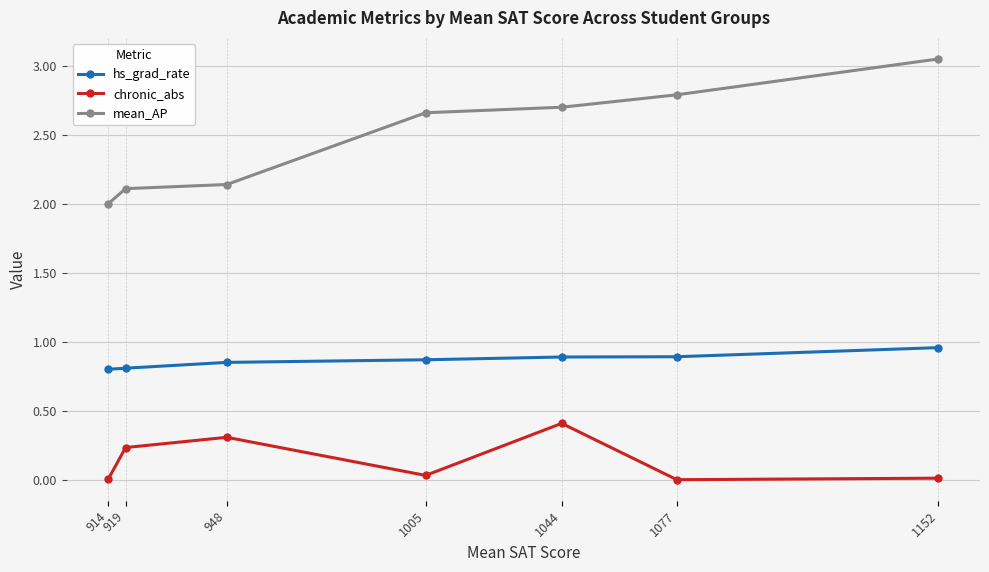

Which series has the largest range (max minus min)?

mean_AP